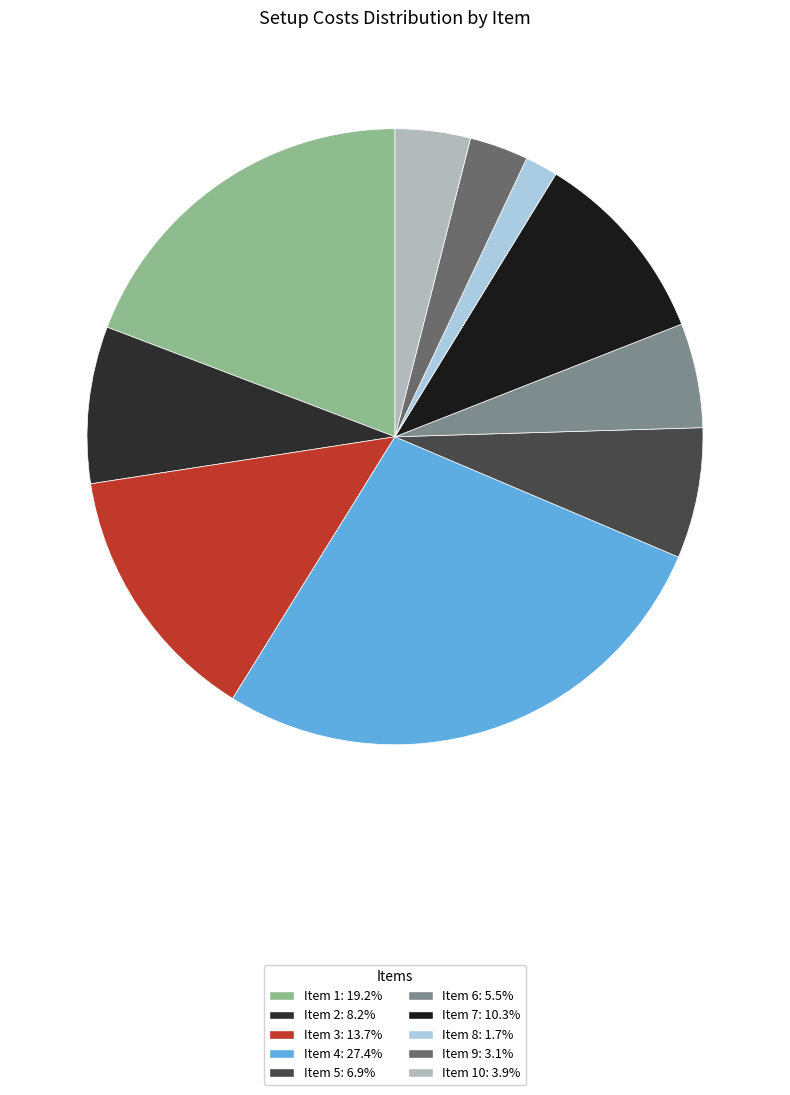

Rank the categories by value from lowest to highest.

8, 9, 10, 6, 5, 2, 7, 3, 1, 4